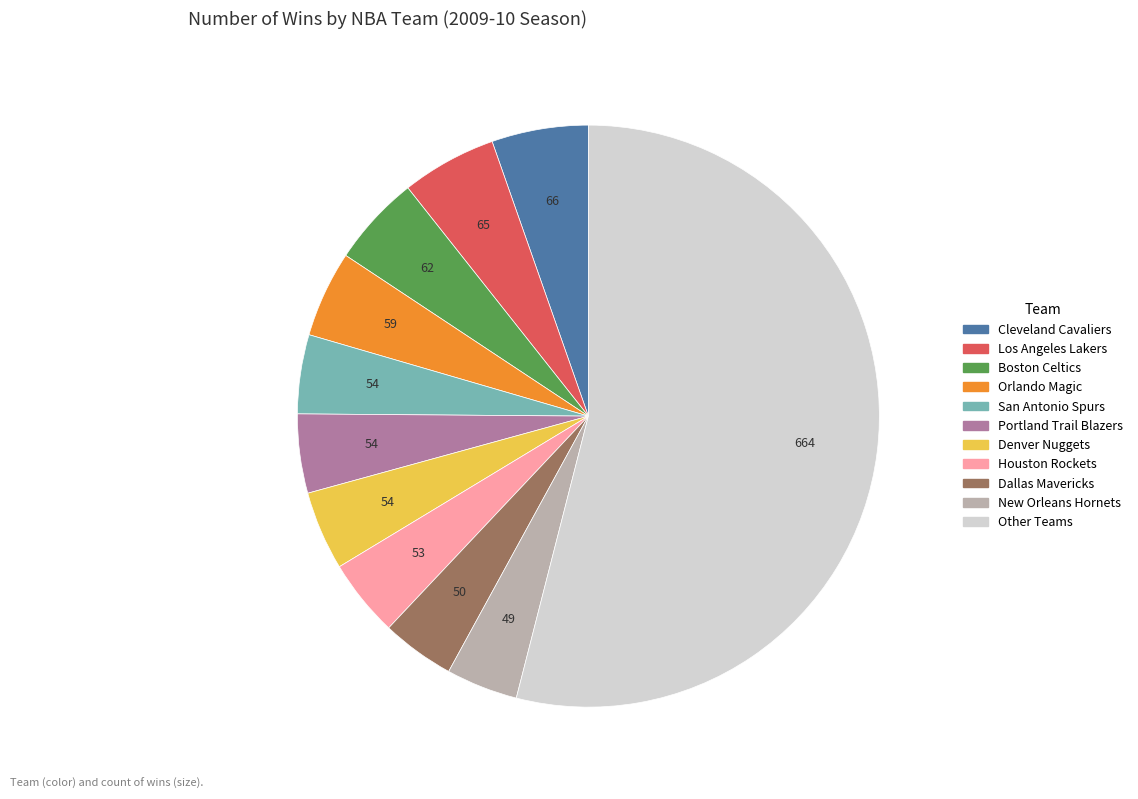

Is the sum of Los Angeles Lakers and Dallas Mavericks greater than half?

No